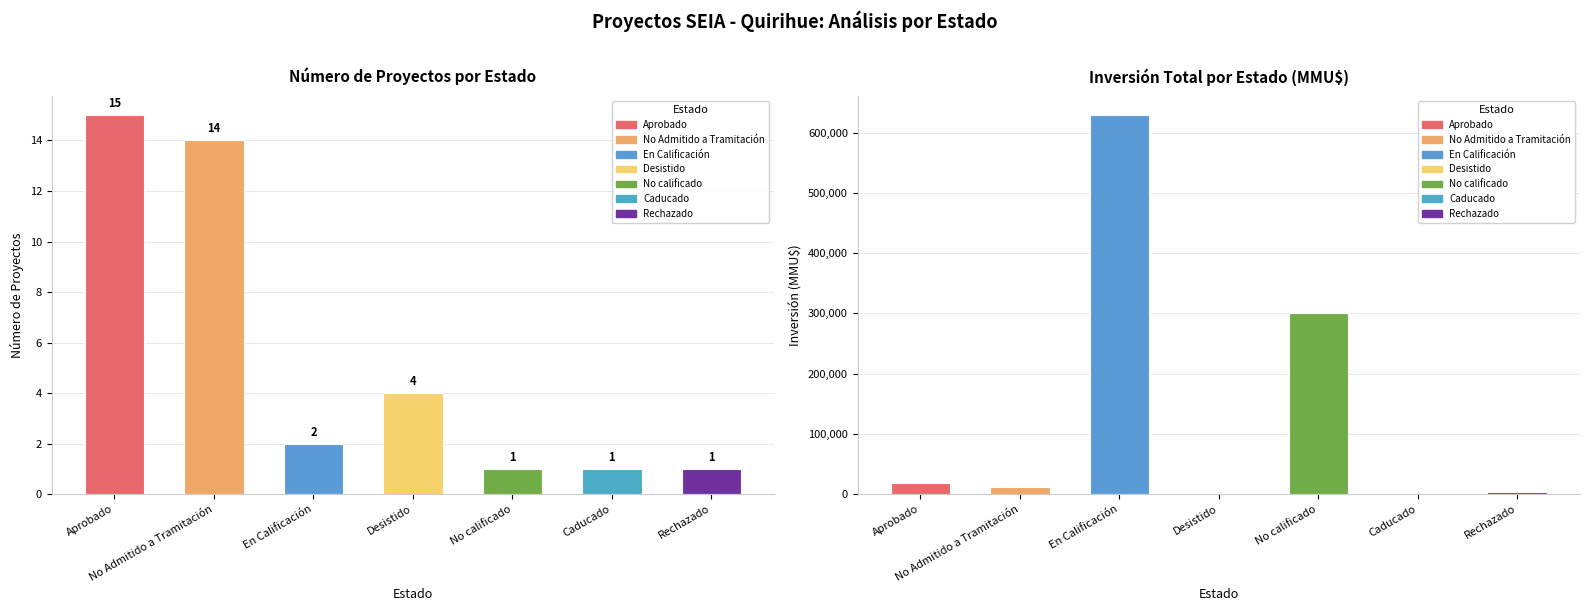

What is the greatest value displayed?

629020